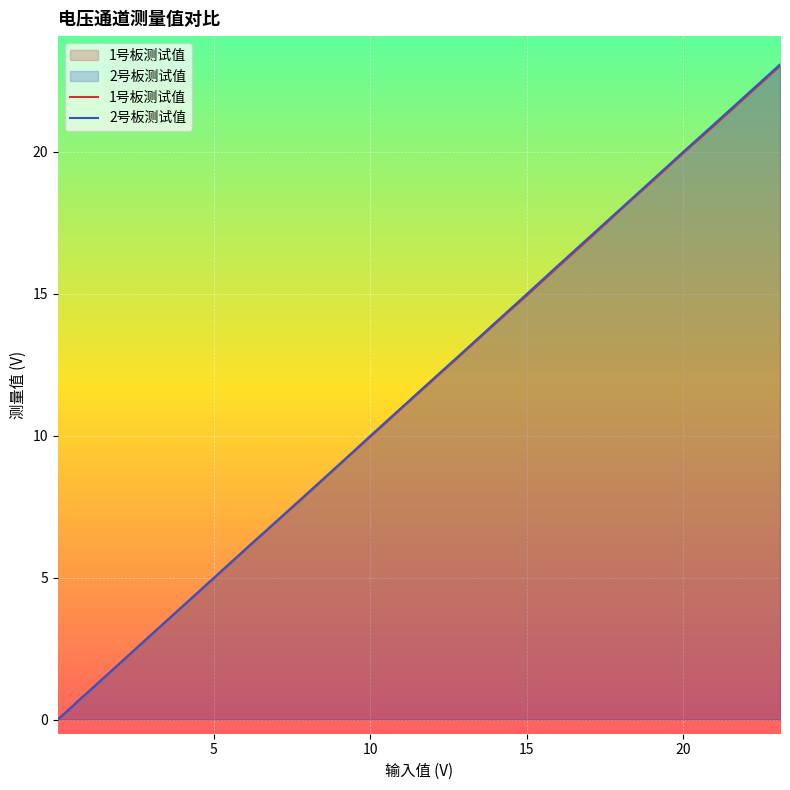

Count the number of categories in the chart.

39